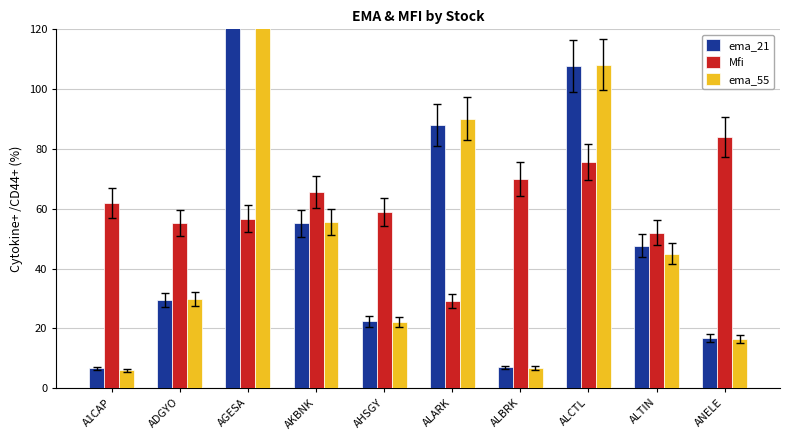

What is the sum of the ema_21 values at AKBNK and ANELE?

71.9